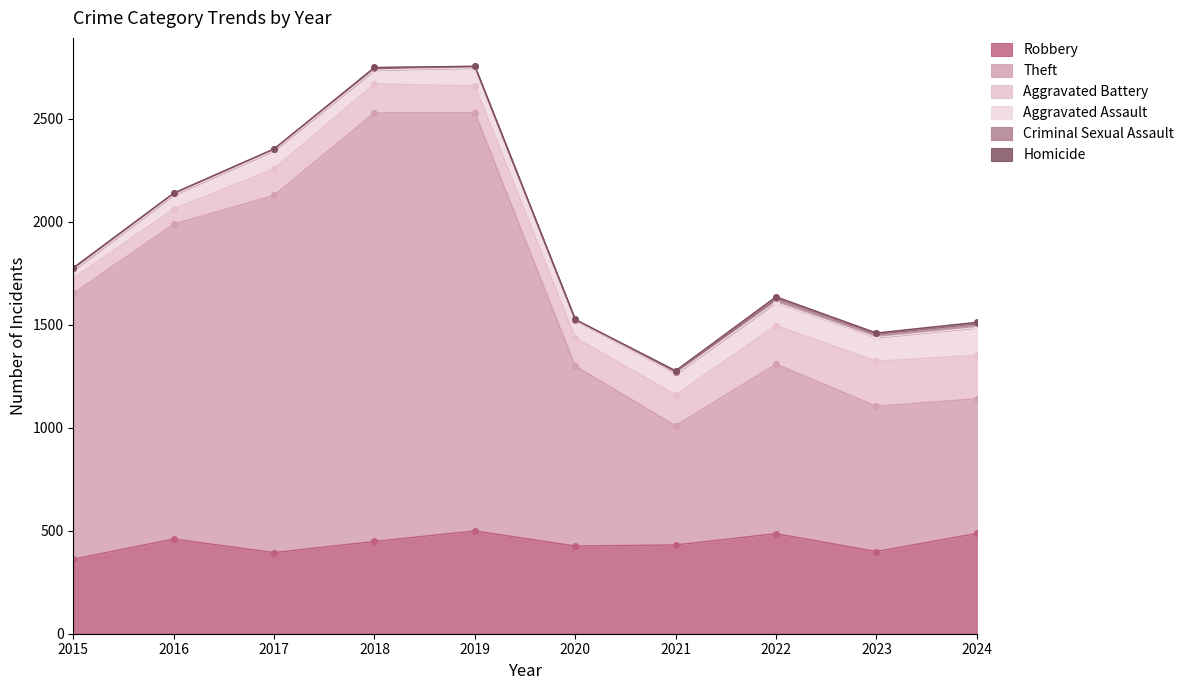

In Aggravated Assault, how many points are higher than both neighbors (excluding endpoints)?

2